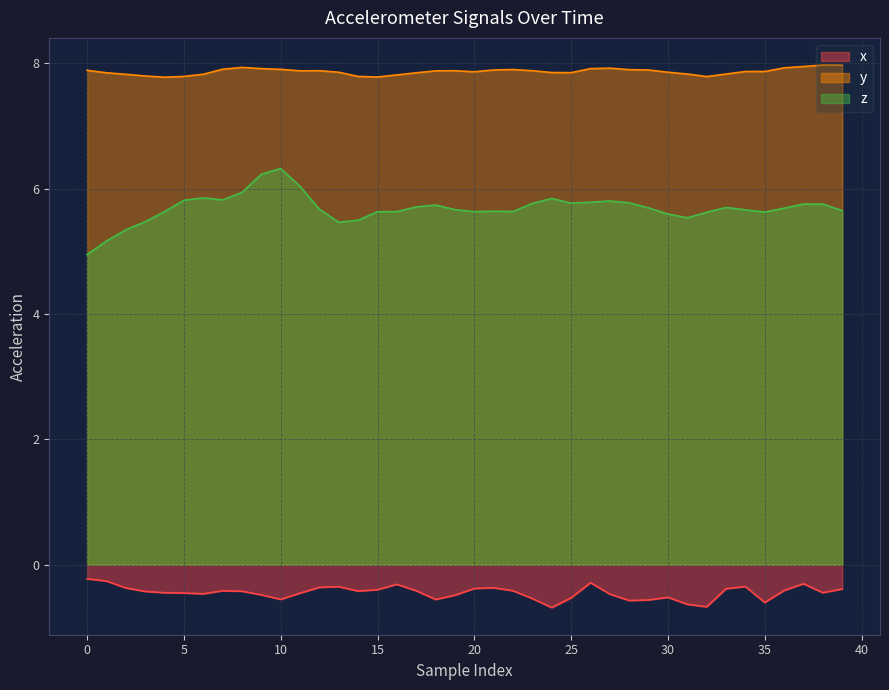

At which category does the chart reach its peak across all series?

38